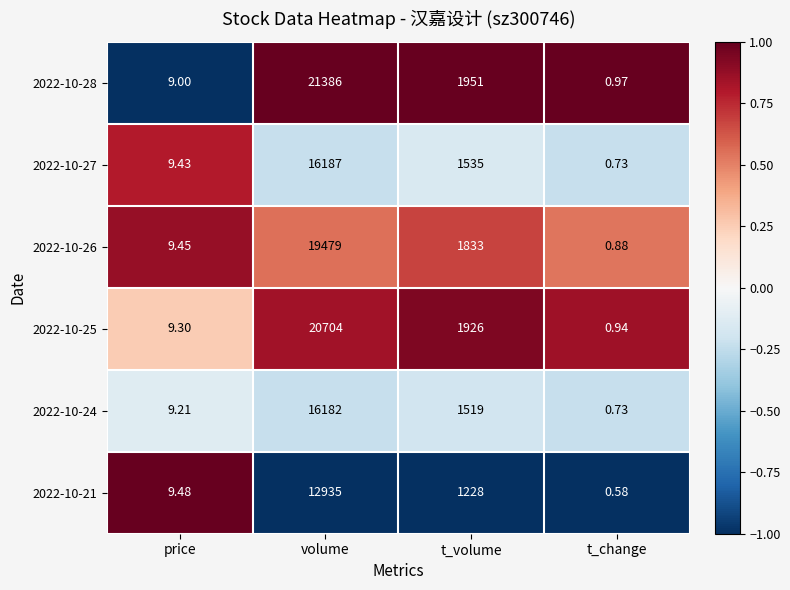

Rank the series at t_volume from highest to lowest value.

2022-10-28, 2022-10-25, 2022-10-26, 2022-10-27, 2022-10-24, 2022-10-21